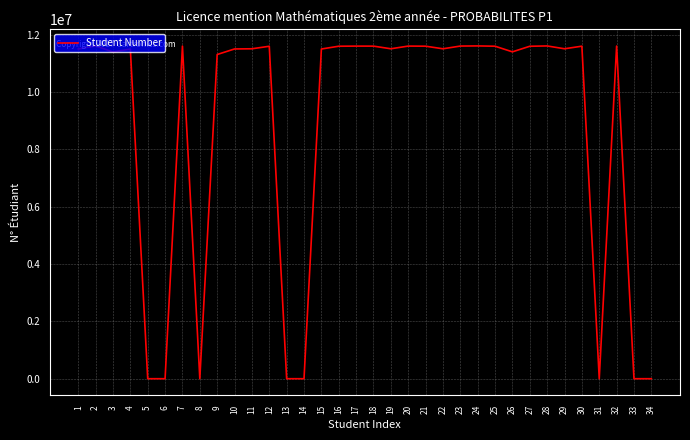

What is the maximum value shown in the chart?

11613089